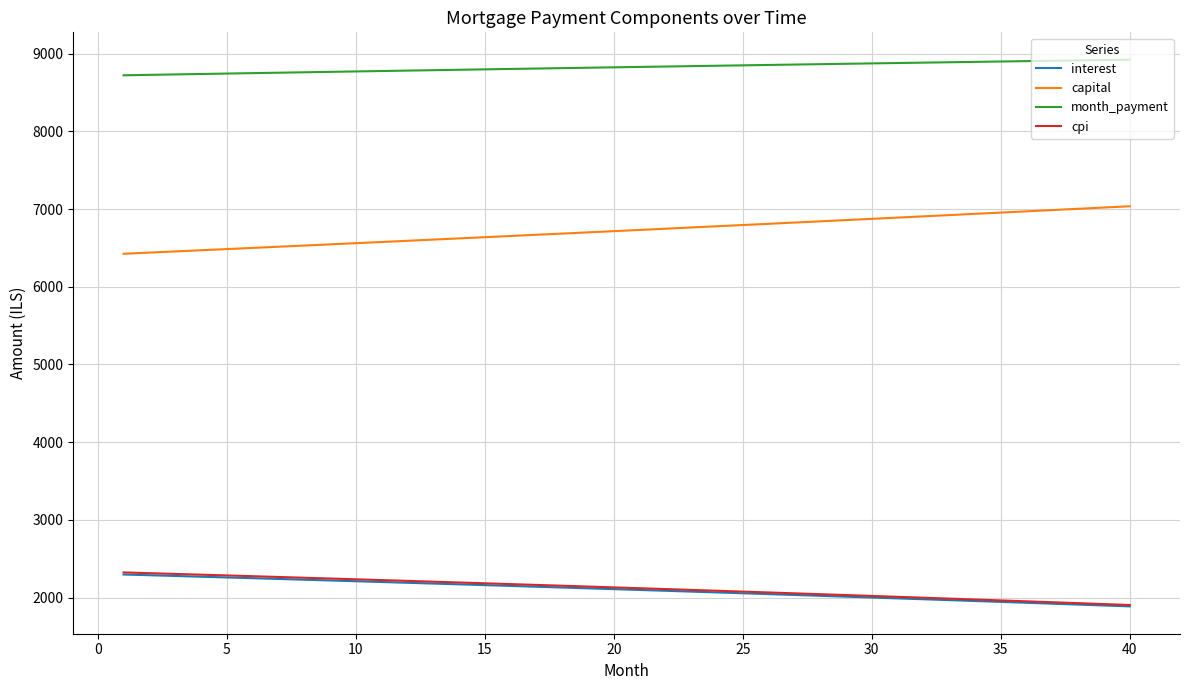

True or false: month_payment and capital cross at least once.

False